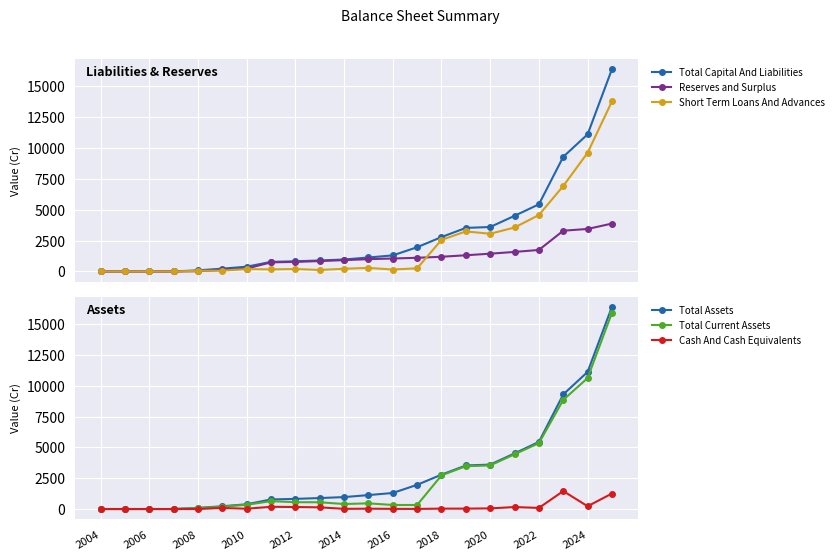

The Total Current Assets series shows 2731.5 at 2018. True or false?

True